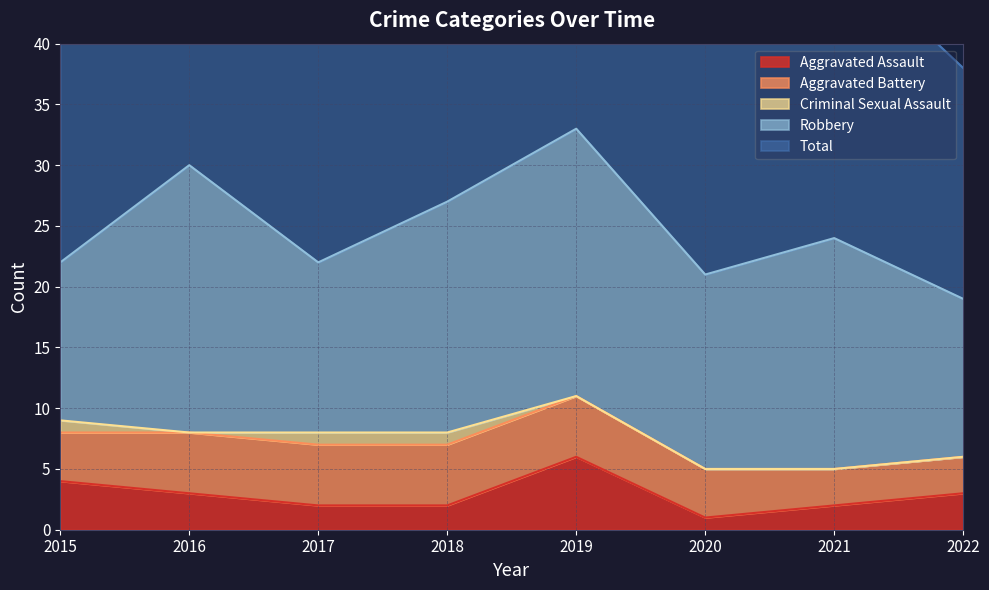

How many lines are shown in the chart?

5